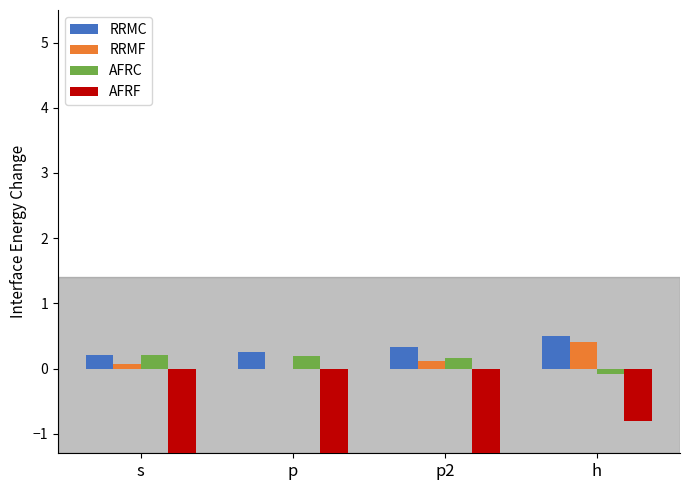

What is the sum of the RRMF values at s and h?

0.5